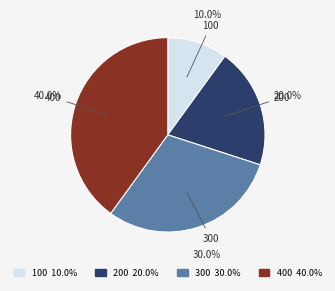

Which slice is the largest?

400